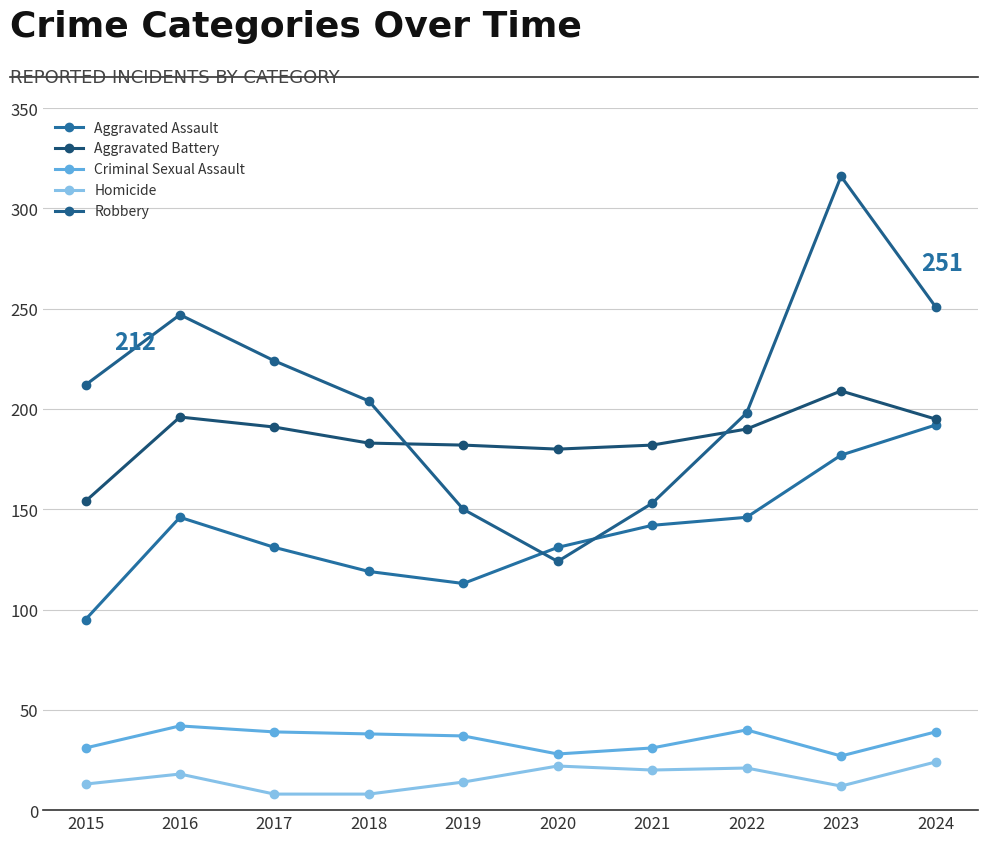

In Aggravated Battery, how many points are higher than both neighbors (excluding endpoints)?

2